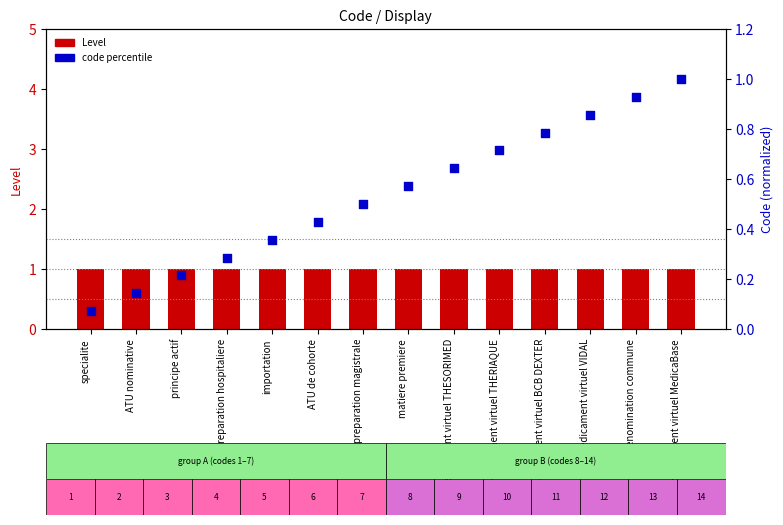

What are all the series names shown in the legend?

Level, code percentile